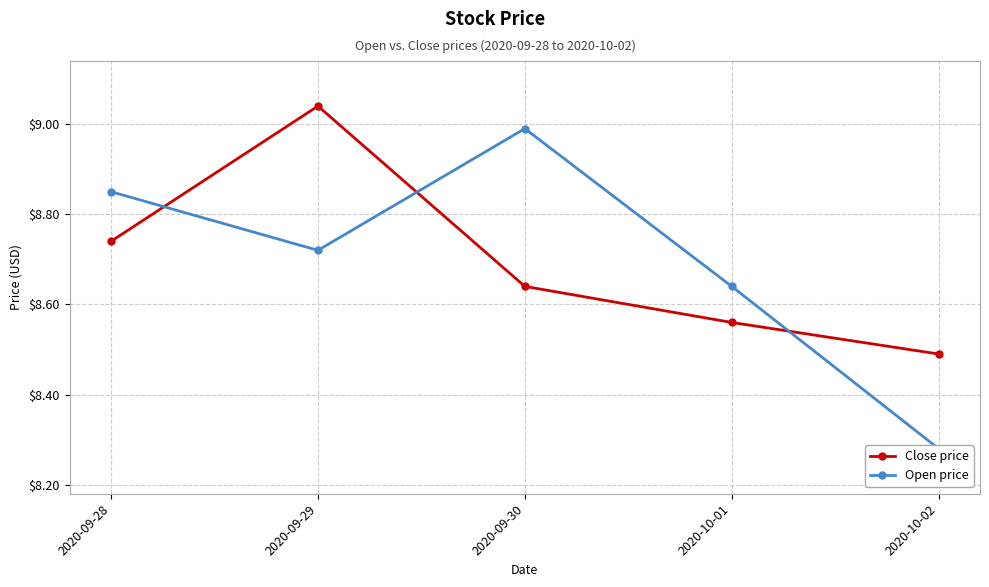

At which category does the chart reach its minimum across all series?

2020-10-02